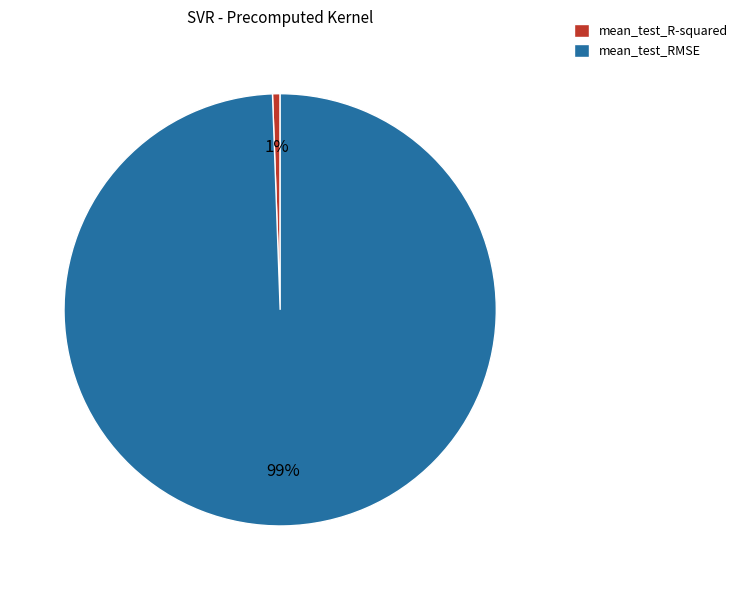

How many segments does this pie chart have?

2